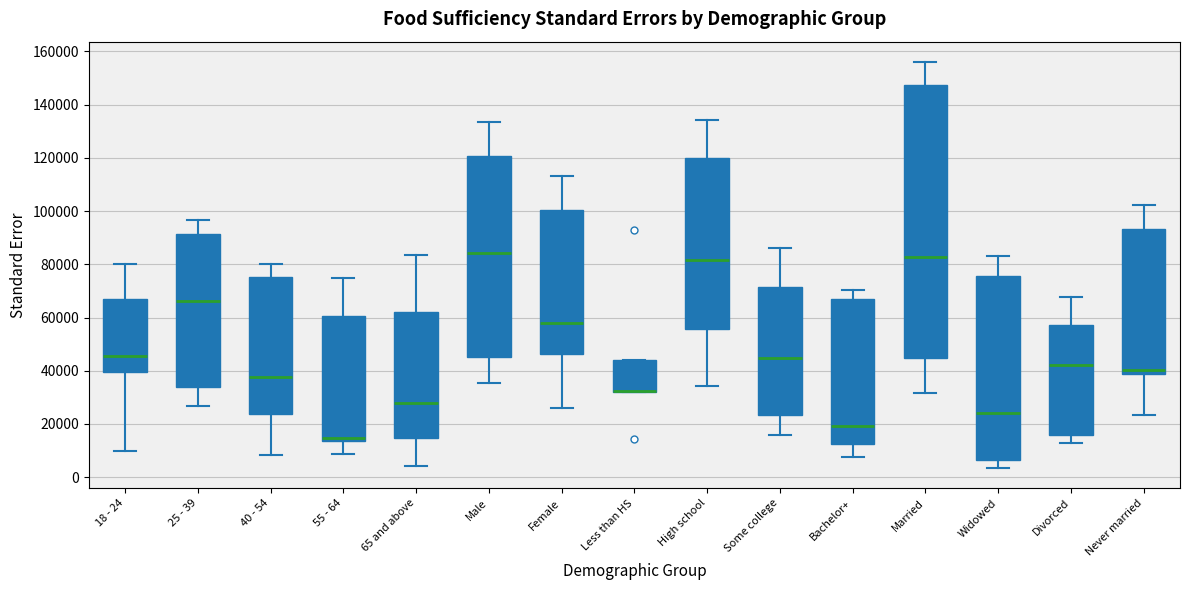

Reading left to right, transcribe this box plot: for each box, give where its median line is, the range the box spans, and where its two whiskers end, as read against the y-axis. The values are not printed on the chart, so give them approximately, as read against the axis.

18 - 24: median 46000, box 40000 to 66000, whiskers 10000 to 80000
25 - 39: median 66000, box 34000 to 92000, whiskers 26000 to 96000
40 - 54: median 38000, box 24000 to 76000, whiskers 8000 to 80000
55 - 64: median 14000 (just above the box's lower edge), box 14000 to 60000, whiskers 8000 to 74000
65 and above: median 28000, box 14000 to 62000, whiskers 4000 to 84000
Male: median 84000, box 46000 to 120000, whiskers 36000 to 134000
Female: median 58000, box 46000 to 100000, whiskers 26000 to 114000
Less than HS: median 32000 (drawn on the box's lower edge), box 32000 to 44000, whiskers 32000 to 44000
High school: median 82000, box 56000 to 120000, whiskers 34000 to 134000
Some college: median 44000, box 24000 to 72000, whiskers 16000 to 86000
Bachelor+: median 20000, box 12000 to 66000, whiskers 8000 to 70000
Married: median 82000, box 44000 to 148000, whiskers 32000 to 156000
Widowed: median 24000, box 6000 to 76000, whiskers 4000 to 84000
Divorced: median 42000, box 16000 to 58000, whiskers 12000 to 68000
Never married: median 40000, box 38000 to 94000, whiskers 24000 to 102000